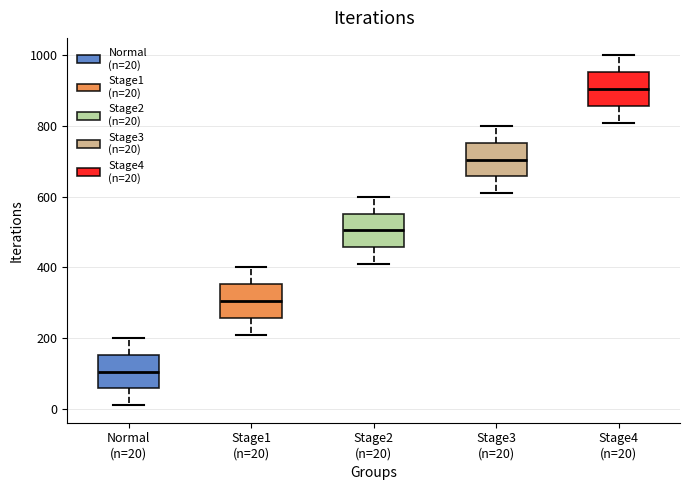

Reading left to right, read every box against the y-axis: the position of its median line, the range the box covers, and the ends of its whiskers. The values are not printed on the chart, so give them approximately, as read against the axis.

Normal (n=20): median 100, box 60 to 160, whiskers 20 to 200
Stage1 (n=20): median 300, box 260 to 360, whiskers 220 to 400
Stage2 (n=20): median 500, box 460 to 560, whiskers 420 to 600
Stage3 (n=20): median 700, box 660 to 760, whiskers 620 to 800
Stage4 (n=20): median 900, box 860 to 960, whiskers 820 to 1000